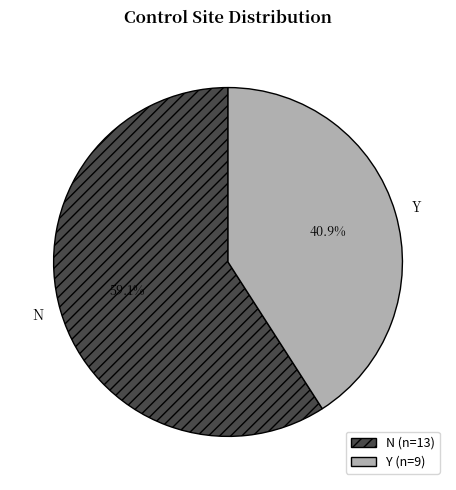

Which slice represents more than half of the pie?

N